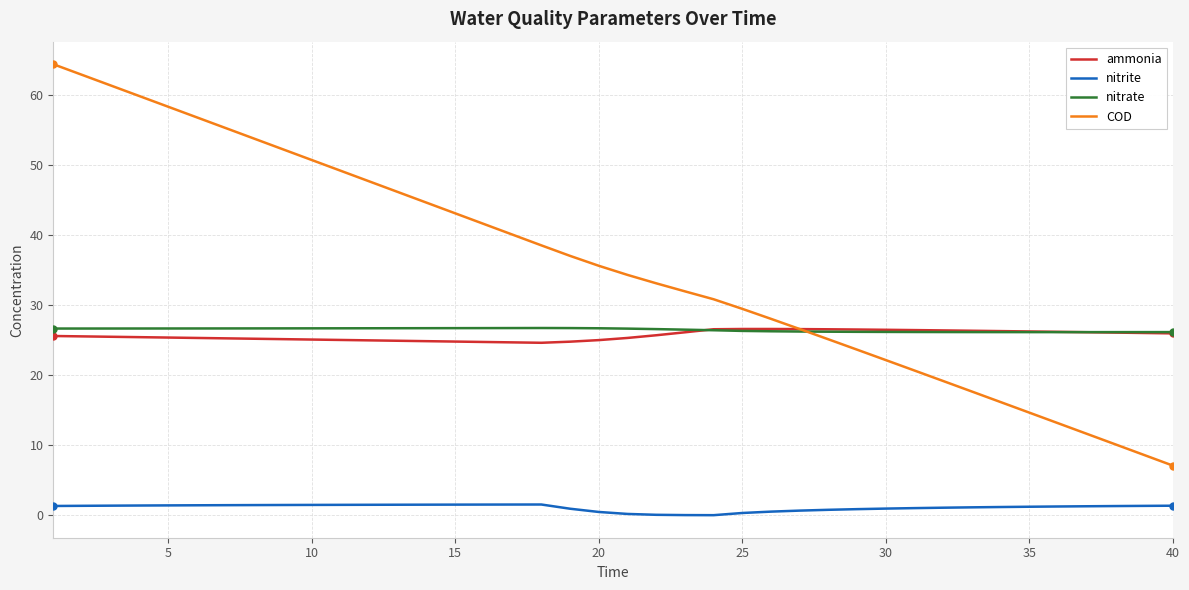

What is the maximum value for nitrite?

1.5